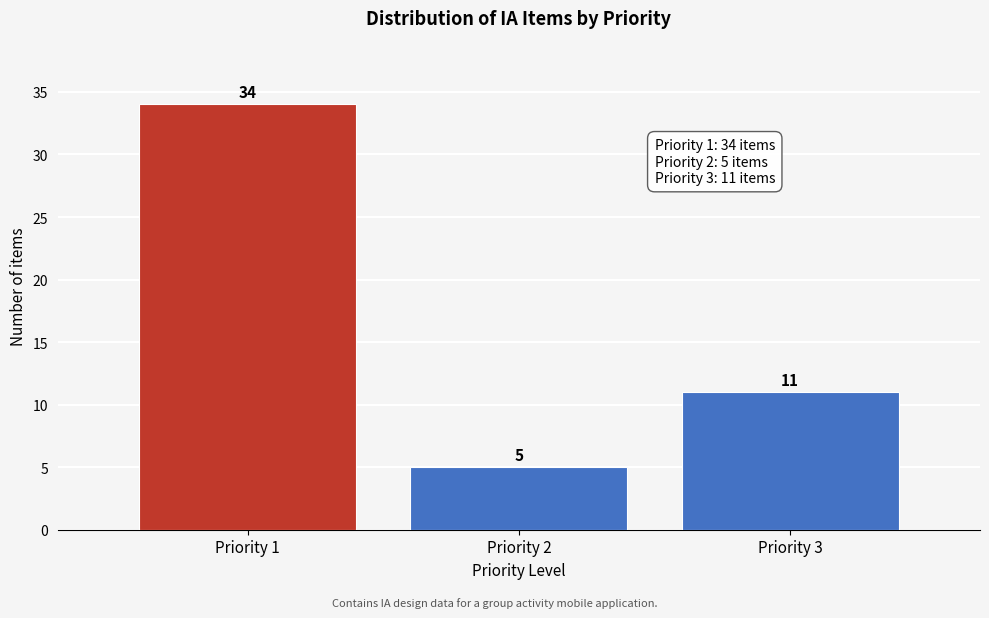

Reading right to left, transcribe all the data shown in this chart.

11	5	34